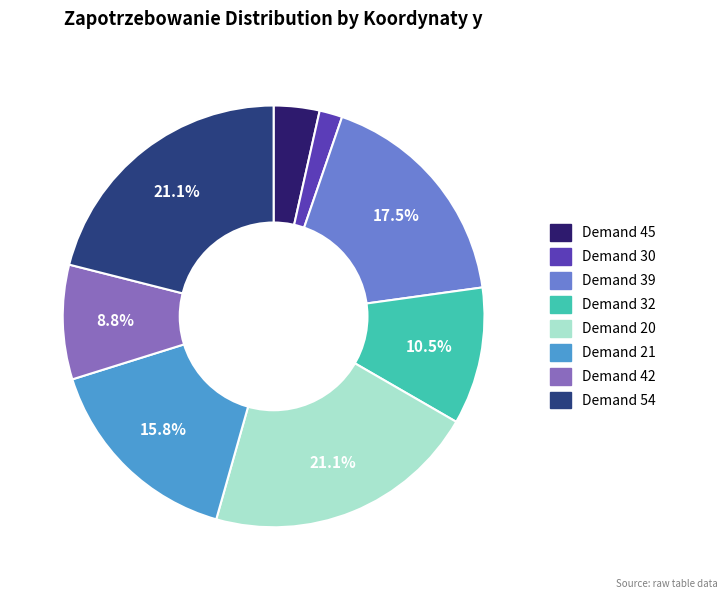

Is there a majority slice in this chart?

No